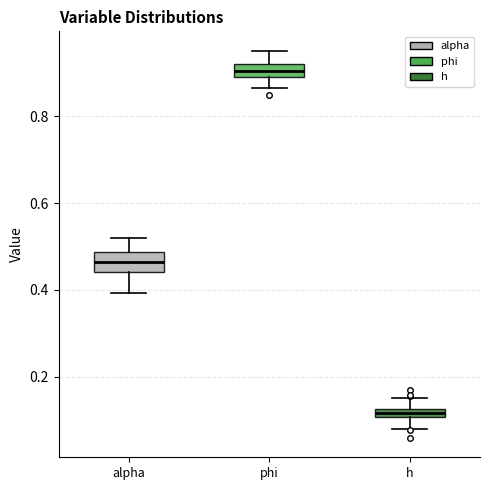

Which box's median line is the lowest?

h